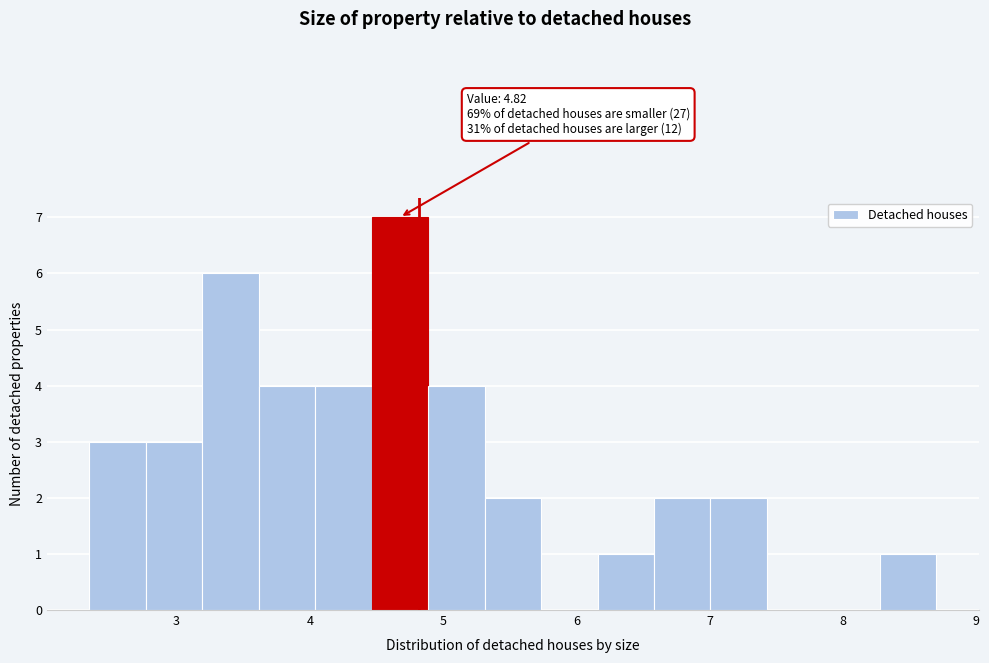

Which range on the x-axis has the tallest bar?

4.5 to 4.9